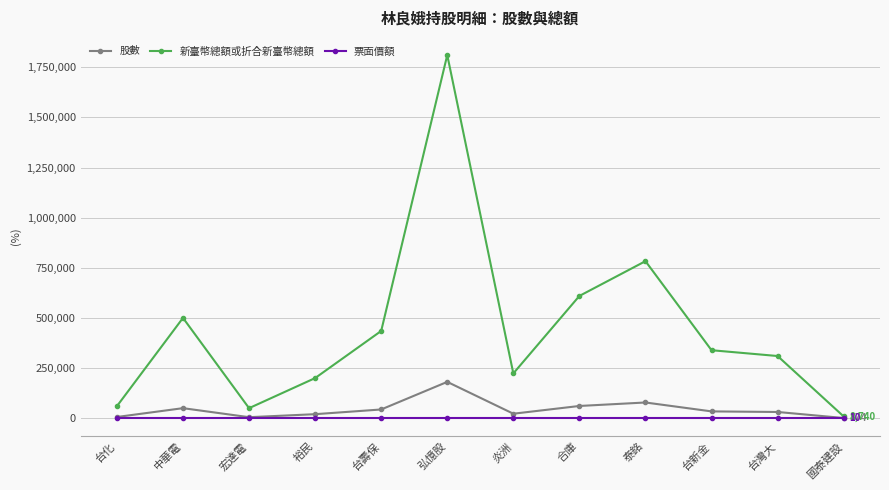

Does the chart have visible grid lines?

Yes